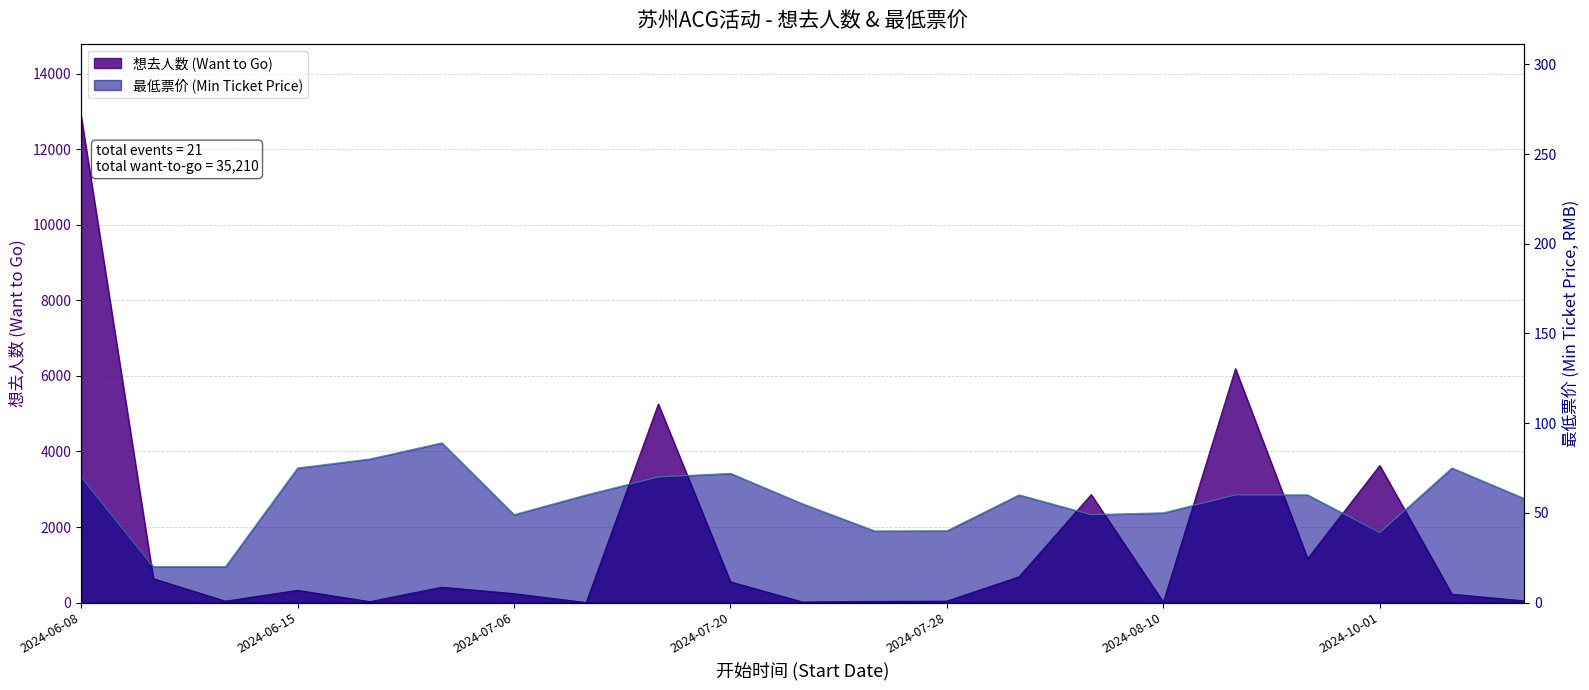

Which series has the largest range (max minus min)?

想去人数 (Want to Go)